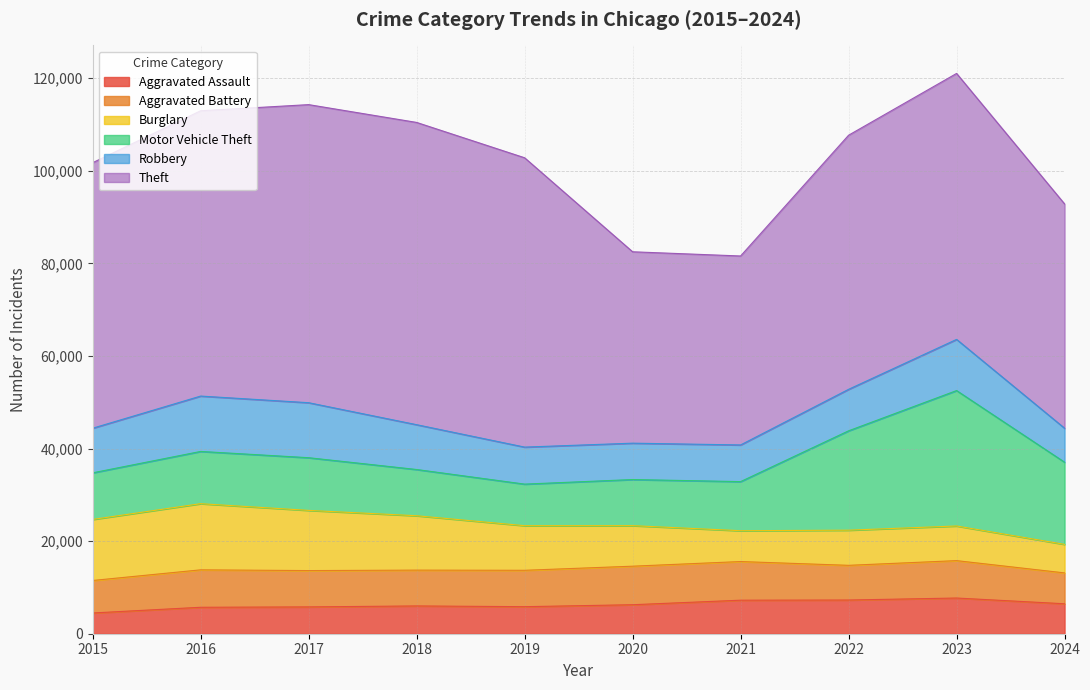

At which category is the sum across all series the highest?

2023